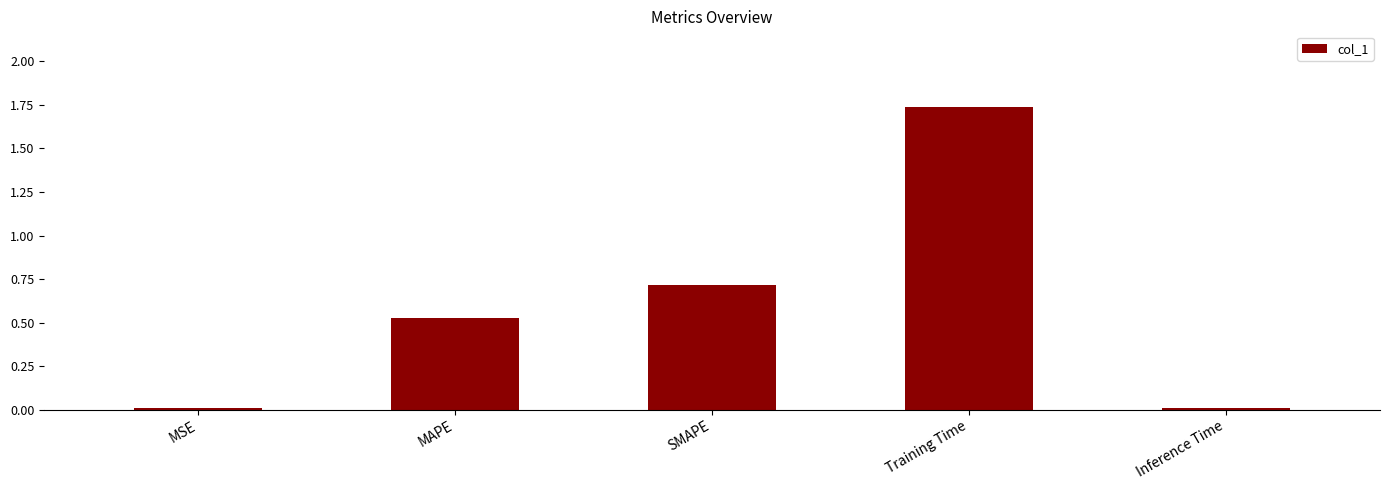

Which label corresponds to the largest value in the chart?

Training Time